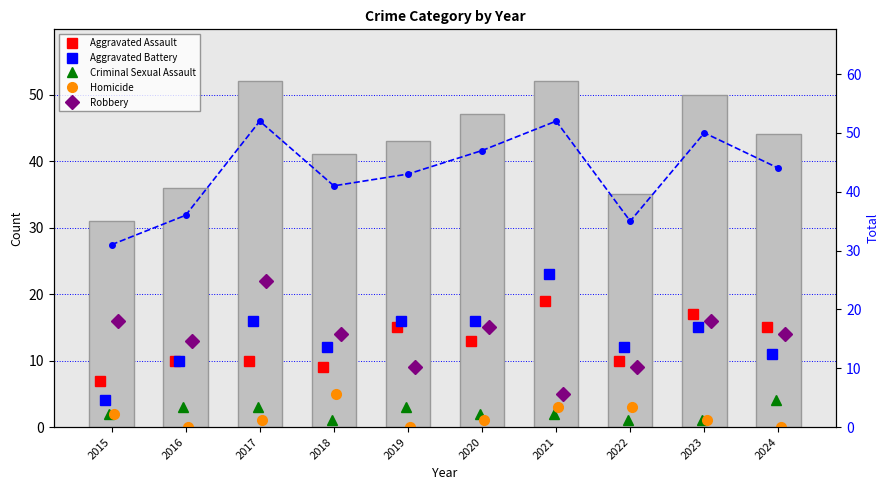

What is the difference between the maximum and minimum values in the Robbery series?

17